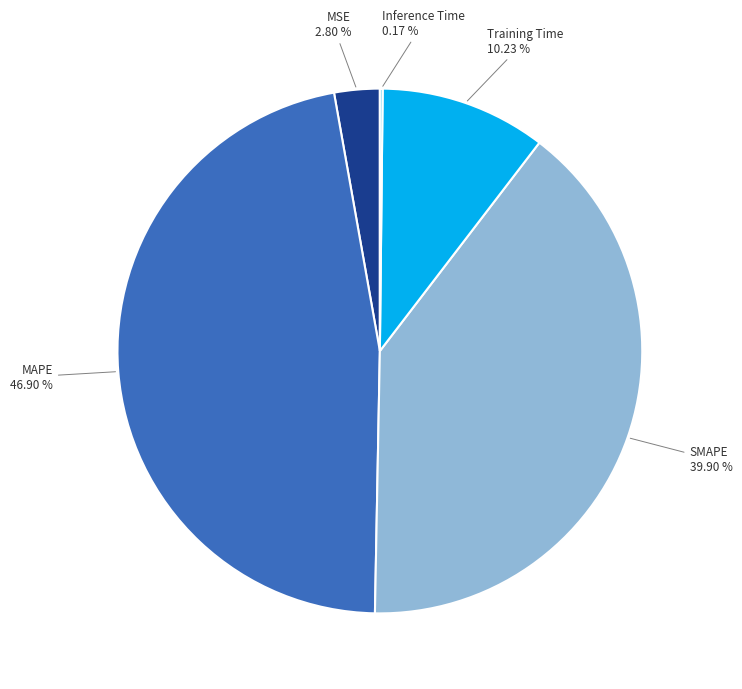

Which has a higher value, Training Time or SMAPE?

SMAPE